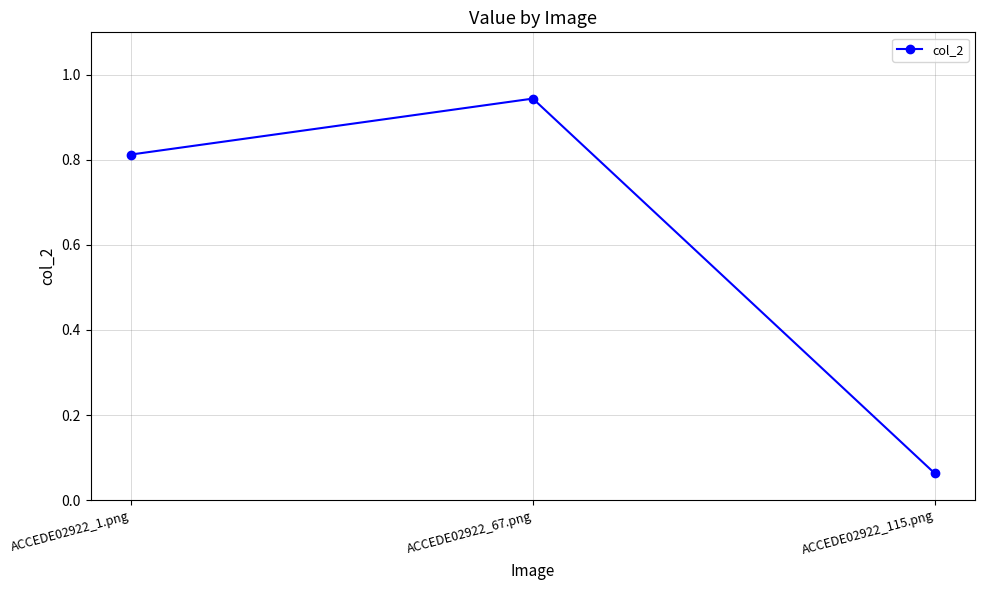

True or false: the data shows 1.2 at ACCEDE02922_1.png.

False